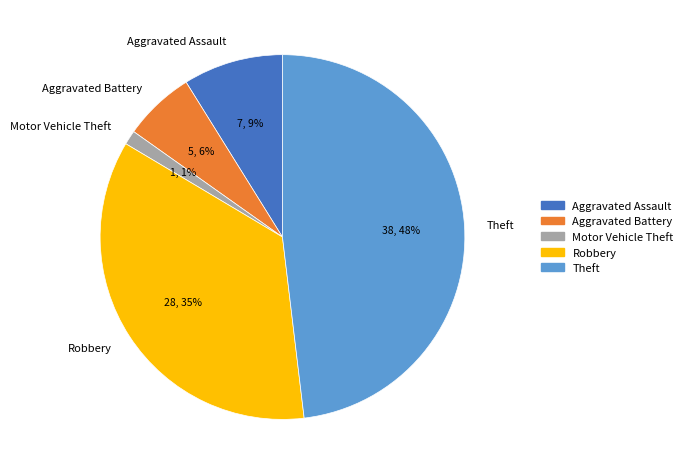

Which category has the biggest portion of the pie?

Theft